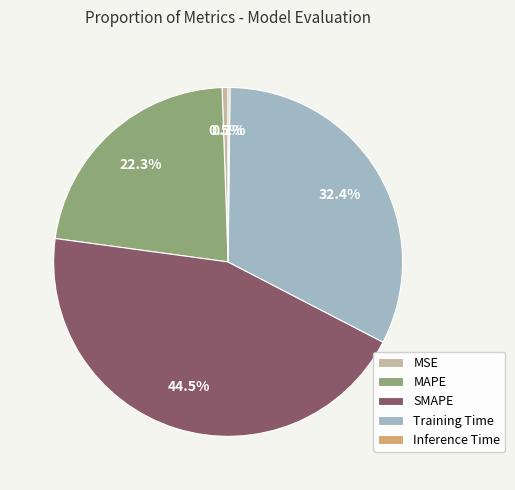

To the nearest percent, what is the average slice percentage?

20%